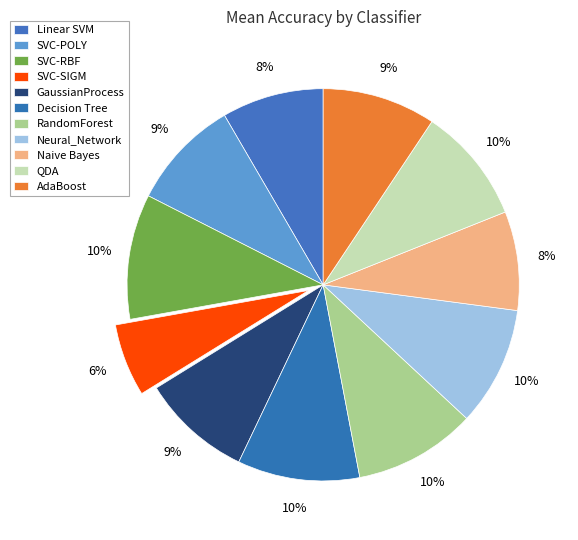

Count the number of slices in the pie.

11